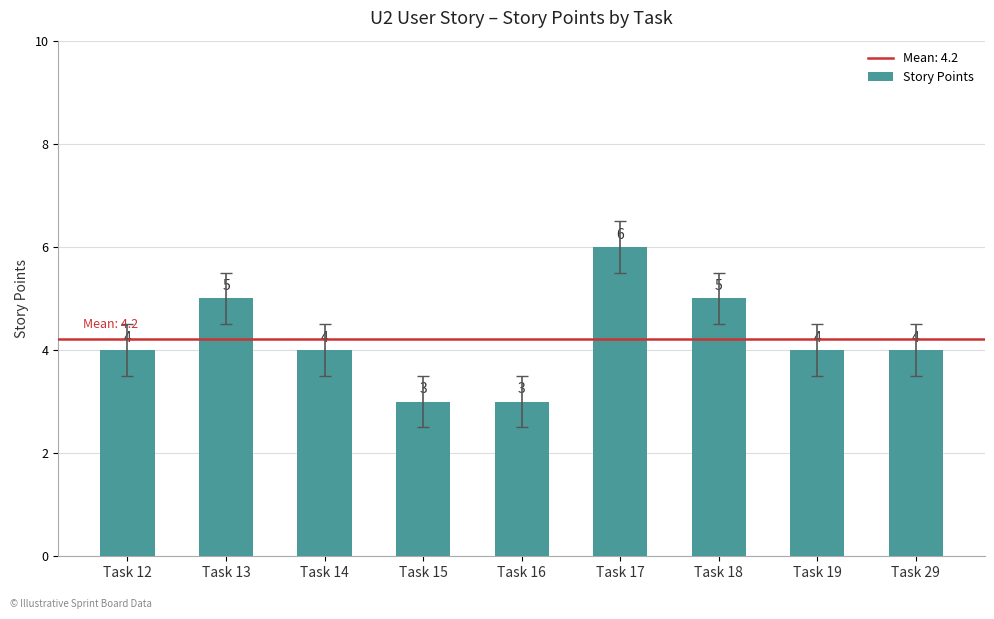

What is the sum of all values?

38